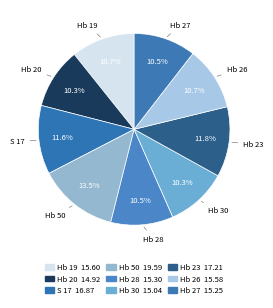

Is it true that Hb 27 is 10% of the pie?

True